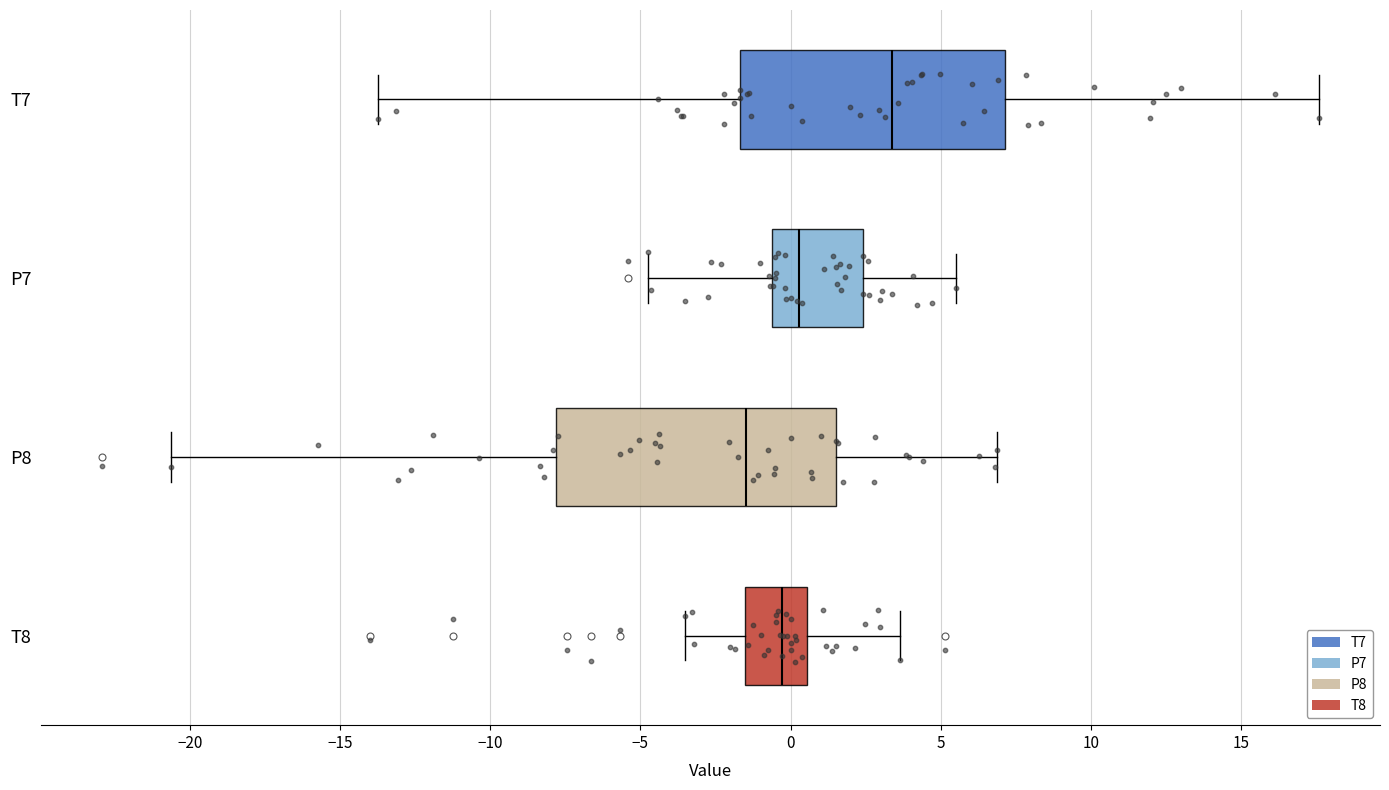

Which box has the furthest to the left median line?

P8